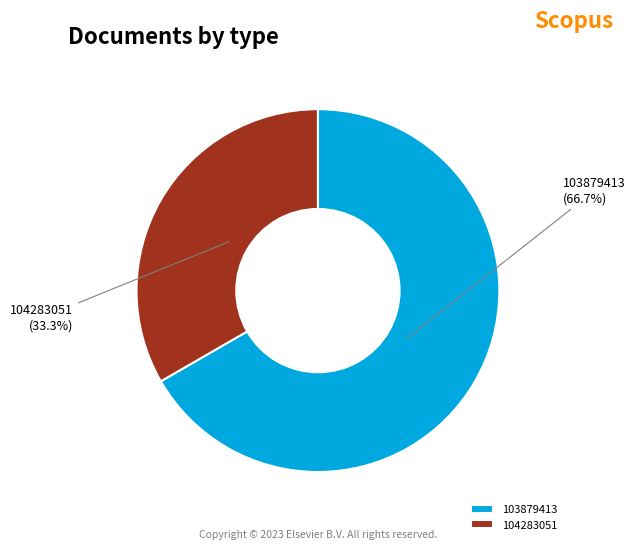

To the nearest percent, what is the average slice percentage?

50%